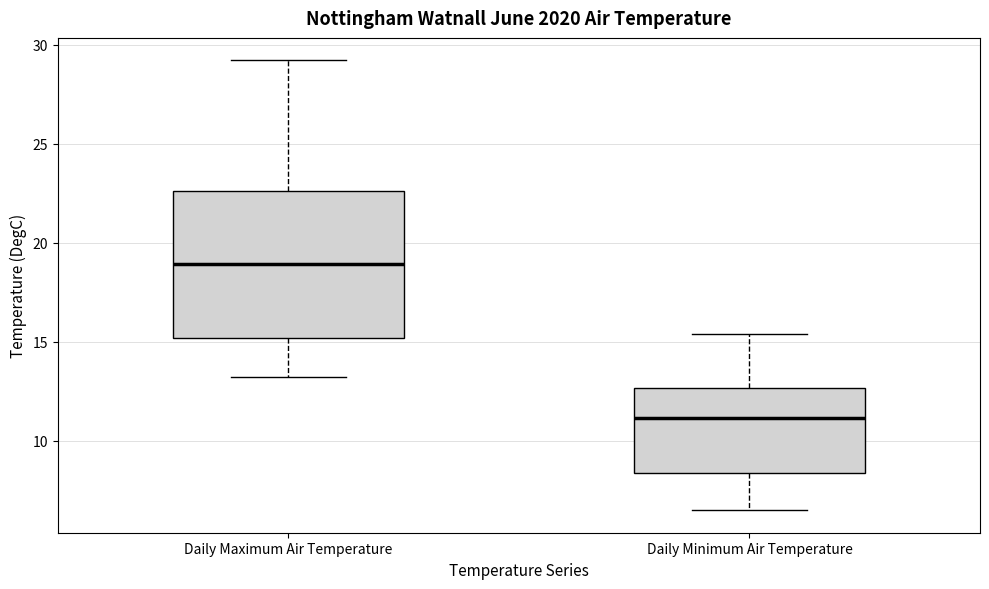

Reading left to right, transcribe this box plot: for each box, give where its median line is, the range the box spans, and where its two whiskers end, as read against the y-axis. The values are not printed on the chart, so give them approximately, as read against the axis.

Daily Maximum Air Temperature: median 19.0, box 15.0 to 22.5, whiskers 13.0 to 29.0
Daily Minimum Air Temperature: median 11.0, box 8.5 to 12.5, whiskers 6.5 to 15.5